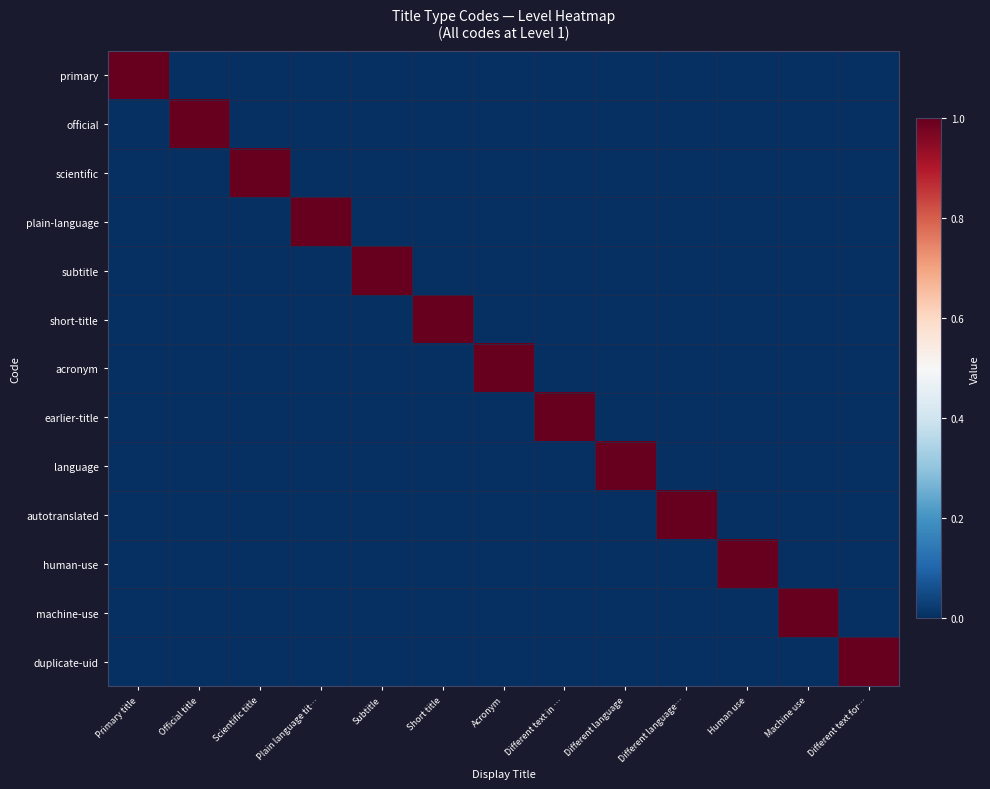

Reading left to right, transcribe all the data shown in this chart.

primary: Primary title=1	Official title=0	Scientific title=0	Plain language tit…=0	Subtitle=0	Short title=0	Acronym=0	Different text in …=0	Different language=0	Different language…=0	Human use=0	Machine use=0	Different text for…=0
official: Primary title=0	Official title=1	Scientific title=0	Plain language tit…=0	Subtitle=0	Short title=0	Acronym=0	Different text in …=0	Different language=0	Different language…=0	Human use=0	Machine use=0	Different text for…=0
scientific: Primary title=0	Official title=0	Scientific title=1	Plain language tit…=0	Subtitle=0	Short title=0	Acronym=0	Different text in …=0	Different language=0	Different language…=0	Human use=0	Machine use=0	Different text for…=0
plain-language: Primary title=0	Official title=0	Scientific title=0	Plain language tit…=1	Subtitle=0	Short title=0	Acronym=0	Different text in …=0	Different language=0	Different language…=0	Human use=0	Machine use=0	Different text for…=0
subtitle: Primary title=0	Official title=0	Scientific title=0	Plain language tit…=0	Subtitle=1	Short title=0	Acronym=0	Different text in …=0	Different language=0	Different language…=0	Human use=0	Machine use=0	Different text for…=0
short-title: Primary title=0	Official title=0	Scientific title=0	Plain language tit…=0	Subtitle=0	Short title=1	Acronym=0	Different text in …=0	Different language=0	Different language…=0	Human use=0	Machine use=0	Different text for…=0
acronym: Primary title=0	Official title=0	Scientific title=0	Plain language tit…=0	Subtitle=0	Short title=0	Acronym=1	Different text in …=0	Different language=0	Different language…=0	Human use=0	Machine use=0	Different text for…=0
earlier-title: Primary title=0	Official title=0	Scientific title=0	Plain language tit…=0	Subtitle=0	Short title=0	Acronym=0	Different text in …=1	Different language=0	Different language…=0	Human use=0	Machine use=0	Different text for…=0
language: Primary title=0	Official title=0	Scientific title=0	Plain language tit…=0	Subtitle=0	Short title=0	Acronym=0	Different text in …=0	Different language=1	Different language…=0	Human use=0	Machine use=0	Different text for…=0
autotranslated: Primary title=0	Official title=0	Scientific title=0	Plain language tit…=0	Subtitle=0	Short title=0	Acronym=0	Different text in …=0	Different language=0	Different language…=1	Human use=0	Machine use=0	Different text for…=0
human-use: Primary title=0	Official title=0	Scientific title=0	Plain language tit…=0	Subtitle=0	Short title=0	Acronym=0	Different text in …=0	Different language=0	Different language…=0	Human use=1	Machine use=0	Different text for…=0
machine-use: Primary title=0	Official title=0	Scientific title=0	Plain language tit…=0	Subtitle=0	Short title=0	Acronym=0	Different text in …=0	Different language=0	Different language…=0	Human use=0	Machine use=1	Different text for…=0
duplicate-uid: Primary title=0	Official title=0	Scientific title=0	Plain language tit…=0	Subtitle=0	Short title=0	Acronym=0	Different text in …=0	Different language=0	Different language…=0	Human use=0	Machine use=0	Different text for…=1